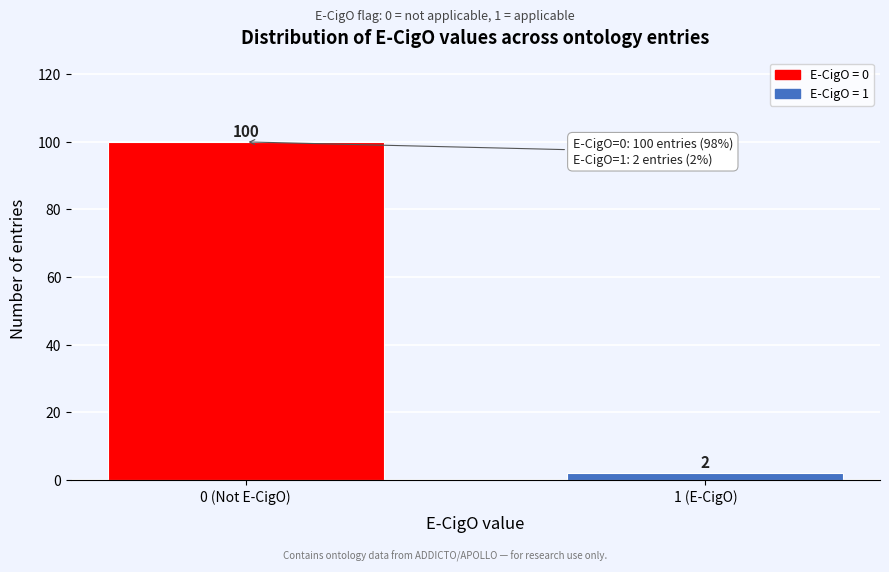

Reading left to right, extract all data points from this chart.

0 (Not E-CigO)=100	1 (E-CigO)=2